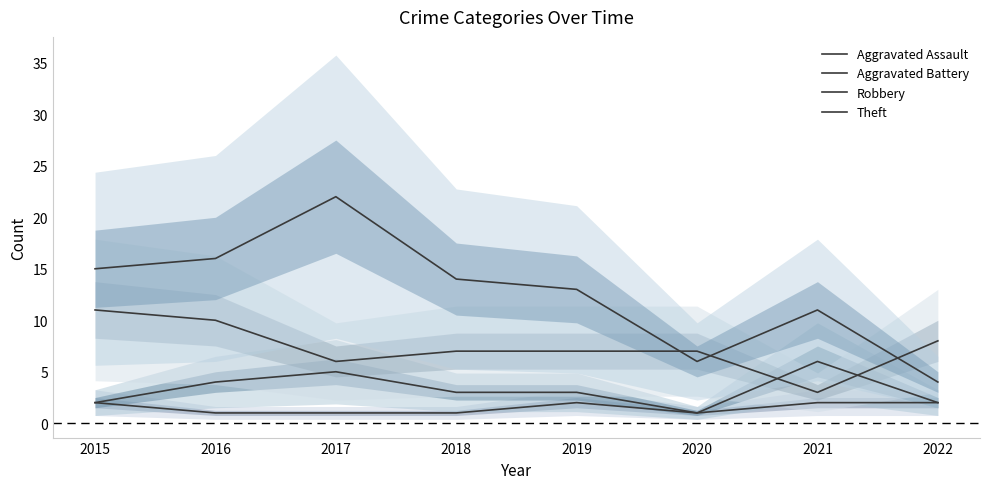

Reading left to right, extract all data points from this chart.

Aggravated Assault: 2	1	1	1	2	1	2	2
Aggravated Battery: 2	4	5	3	3	1	6	2
Robbery: 11	10	6	7	7	7	3	8
Theft: 15	16	22	14	13	6	11	4